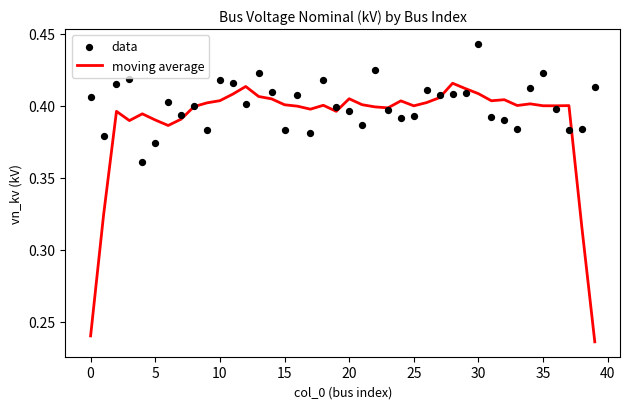

Which series contains the lowest Y value?

moving average